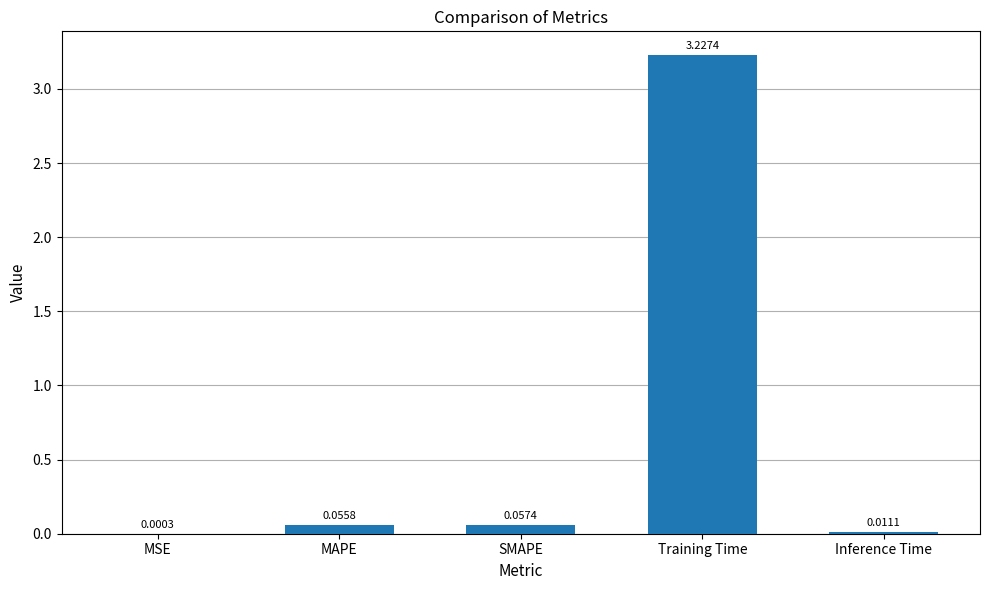

What is the sum of all values?

3.4